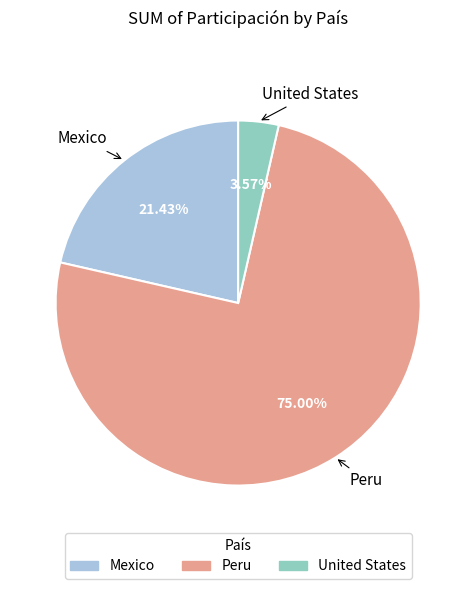

Which slice is the smallest?

United States